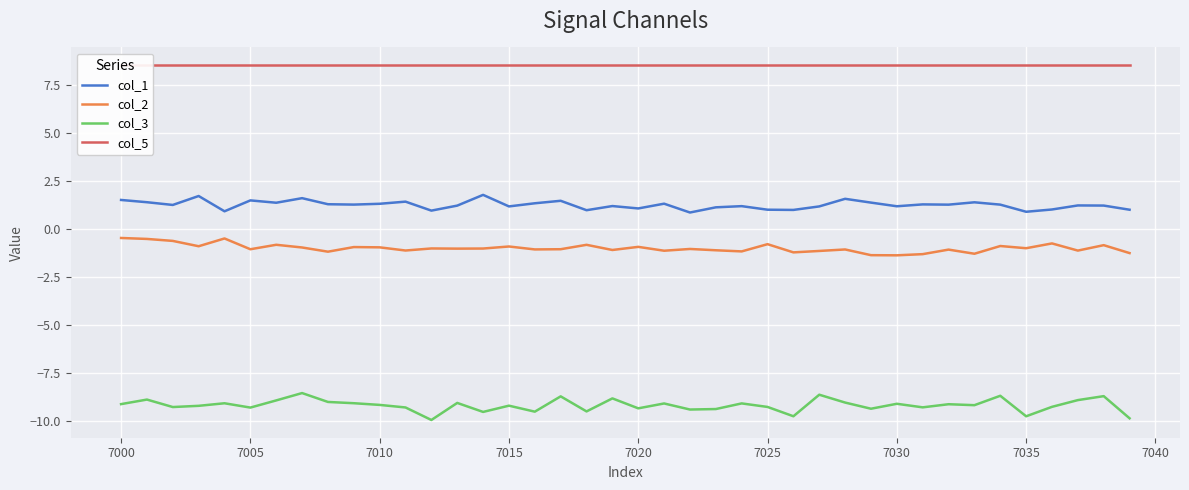

What is the highest value of the col_1 series?

1.8